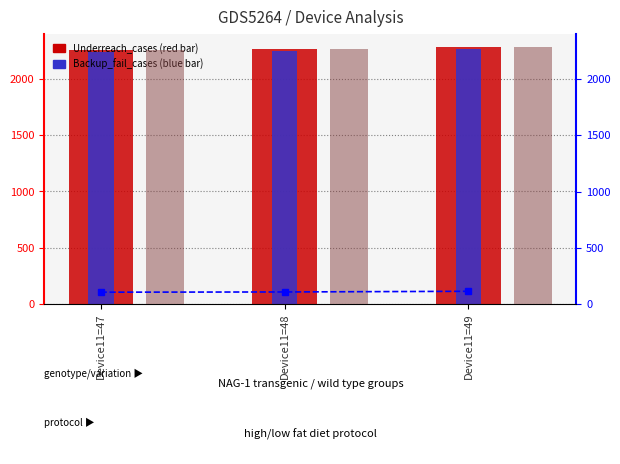

What is the sum of all Underreach_cases values?

6809